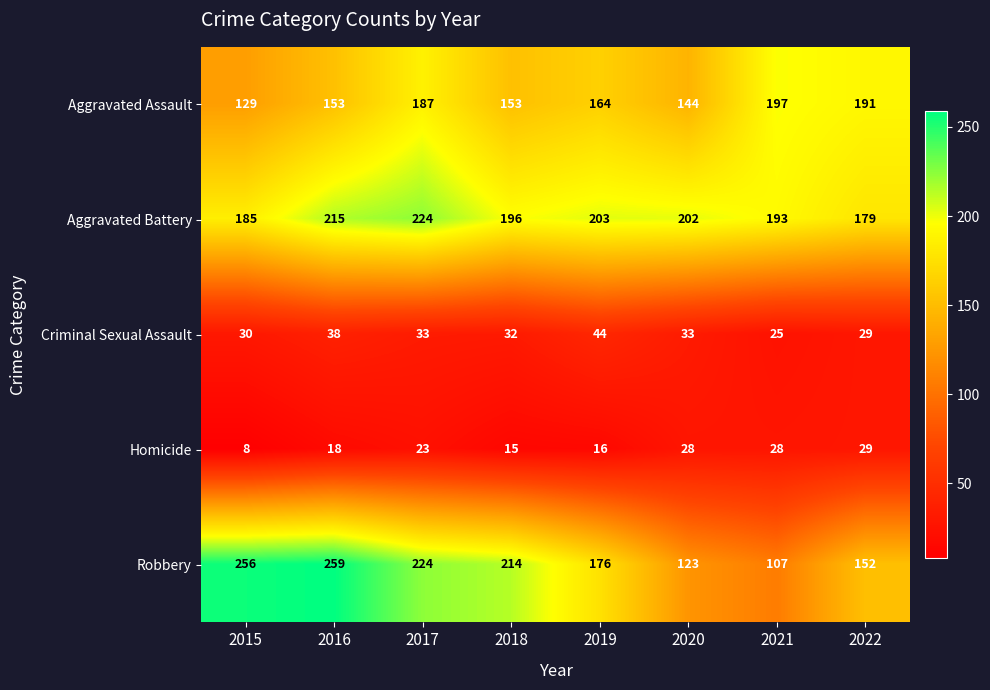

At which category is the sum across all series the highest?

2017